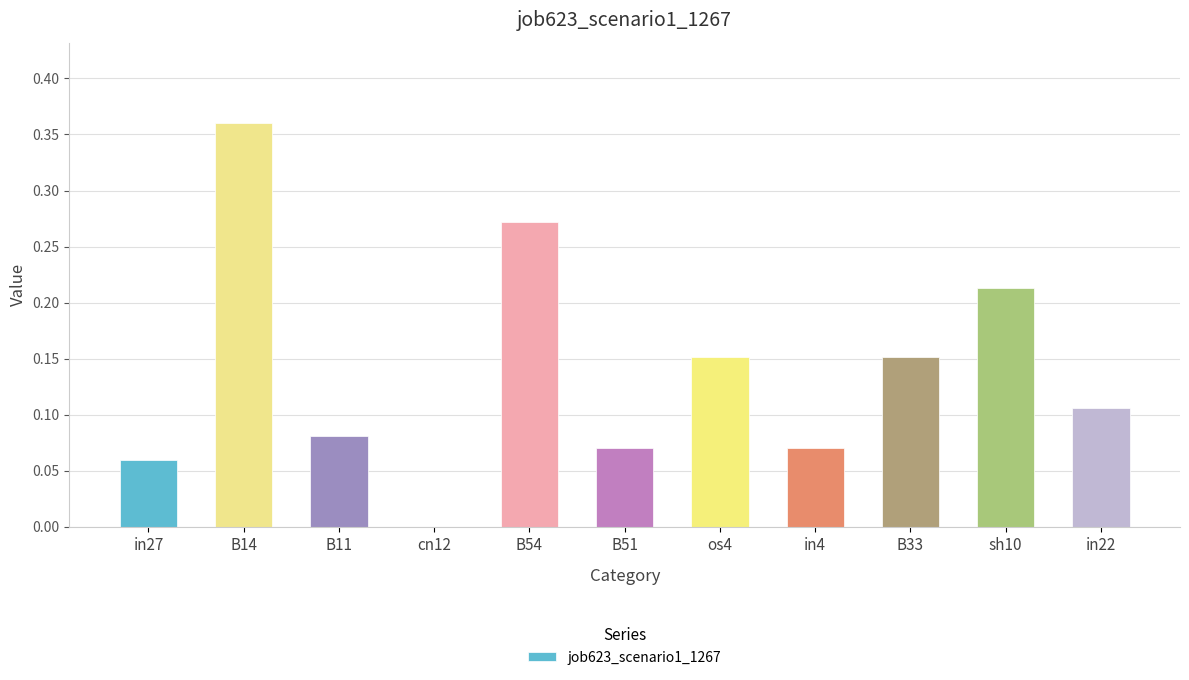

What is the sum of all values?

1.5